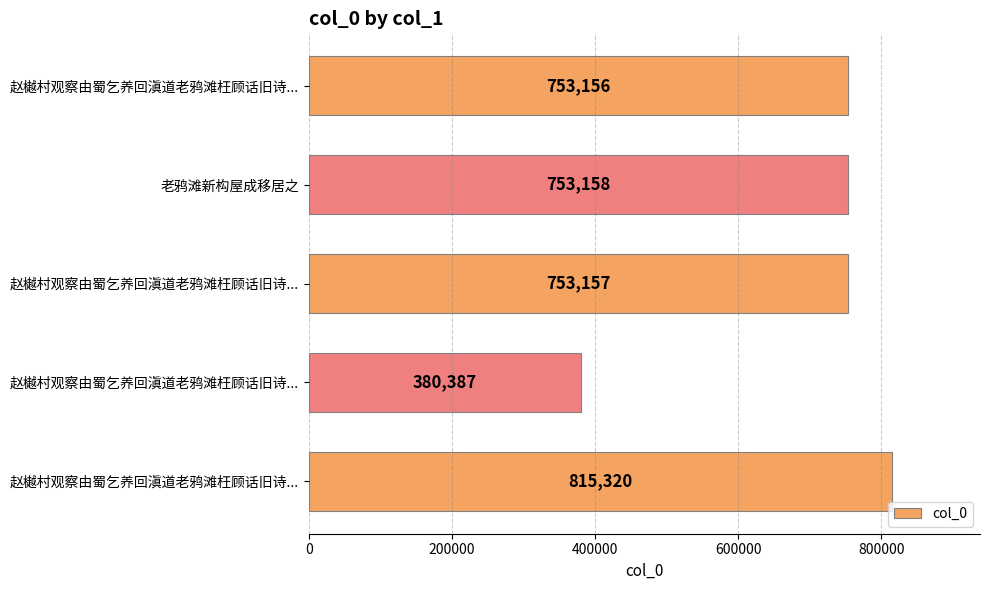

How many values are below 753157?

2